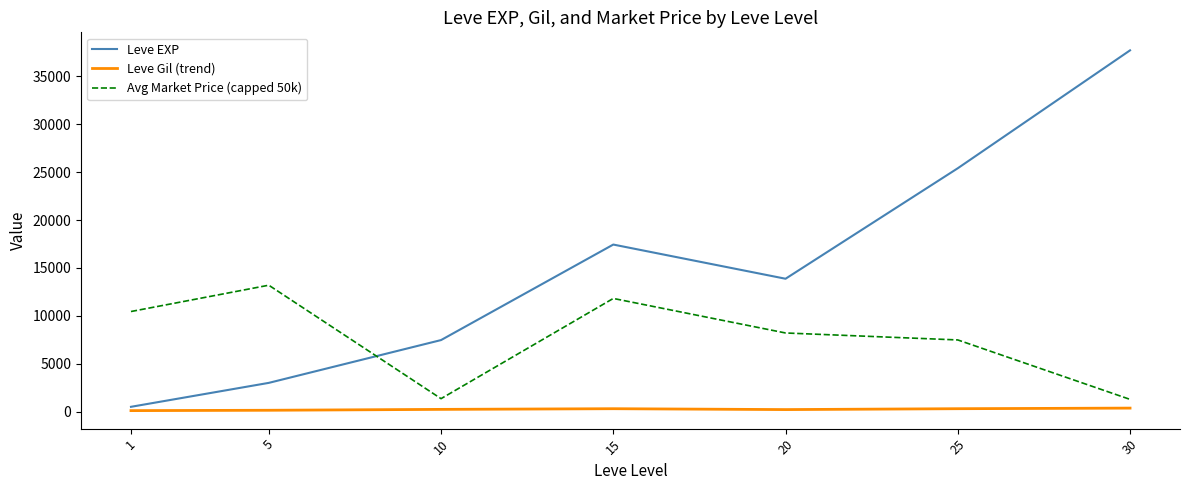

List the series in order of their peak value, lowest first.

Leve Gil (trend), Avg Market Price (capped 50k), Leve EXP